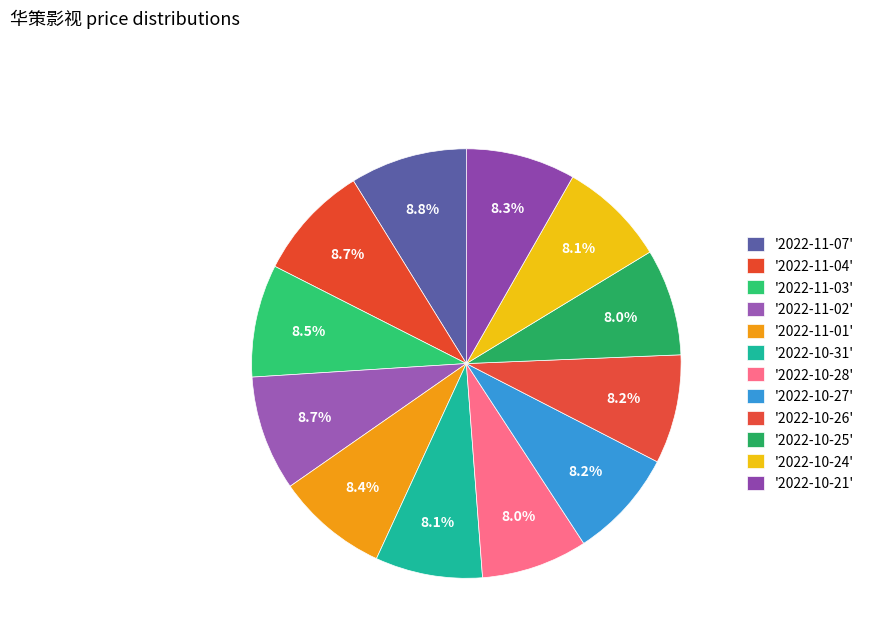

How many slices are in this pie chart?

12